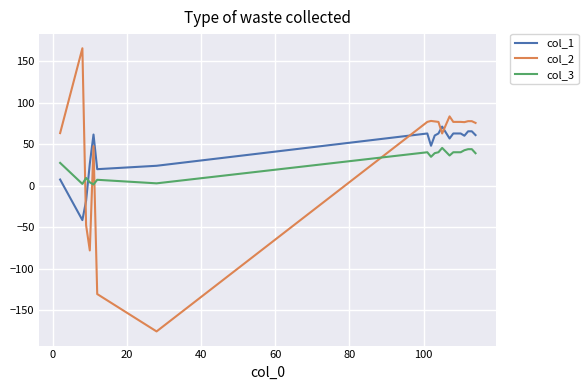

Which series ends up on top after the final intersection of col_3 and col_1?

col_1